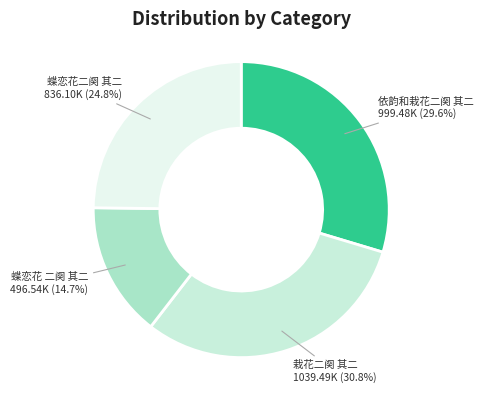

How many segments does this pie chart have?

4